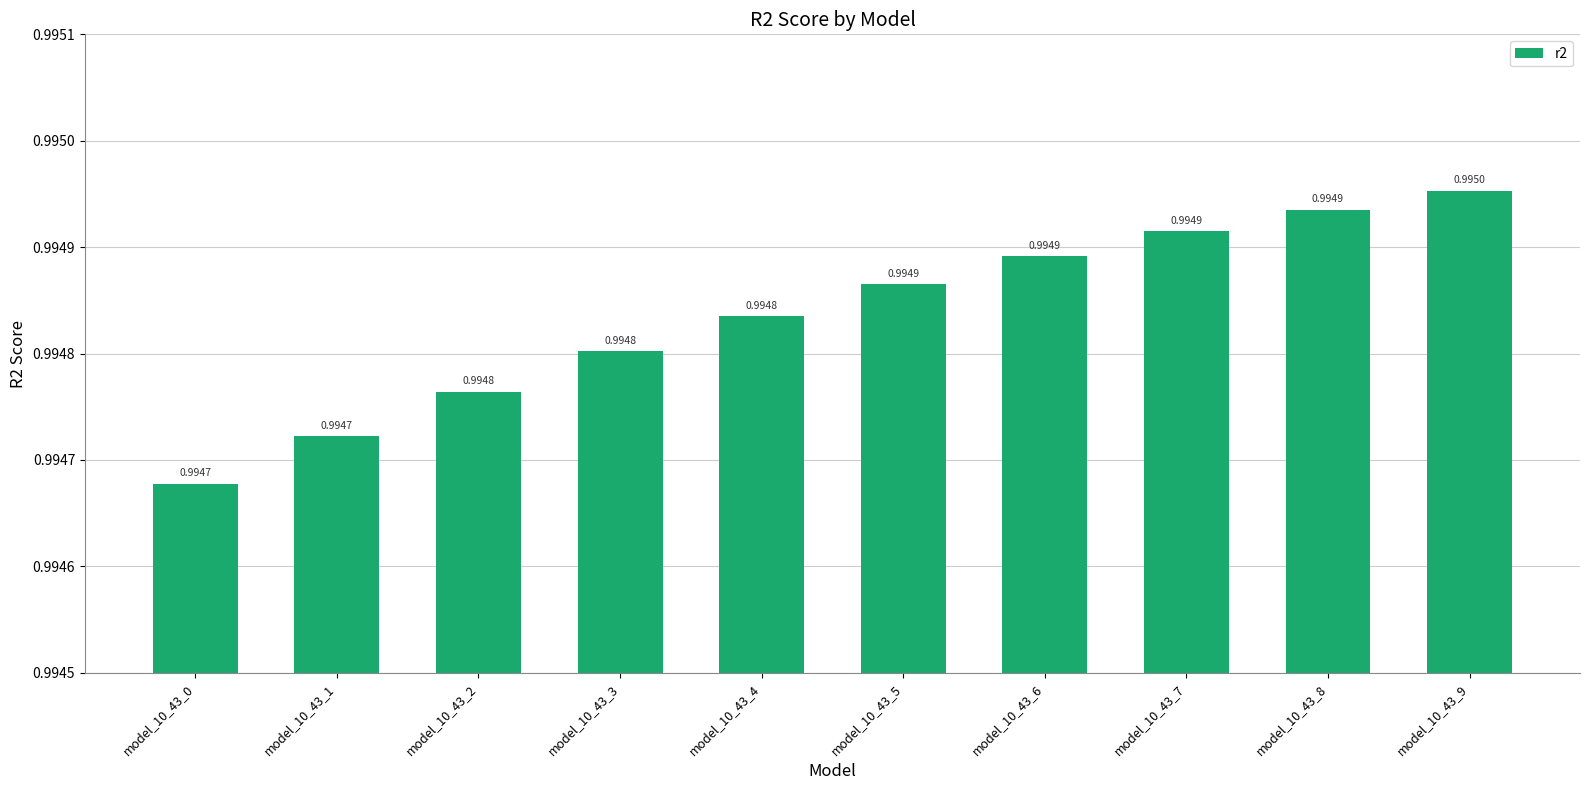

What is the sum of the values at model_10_43_2 and model_10_43_1?

2.0